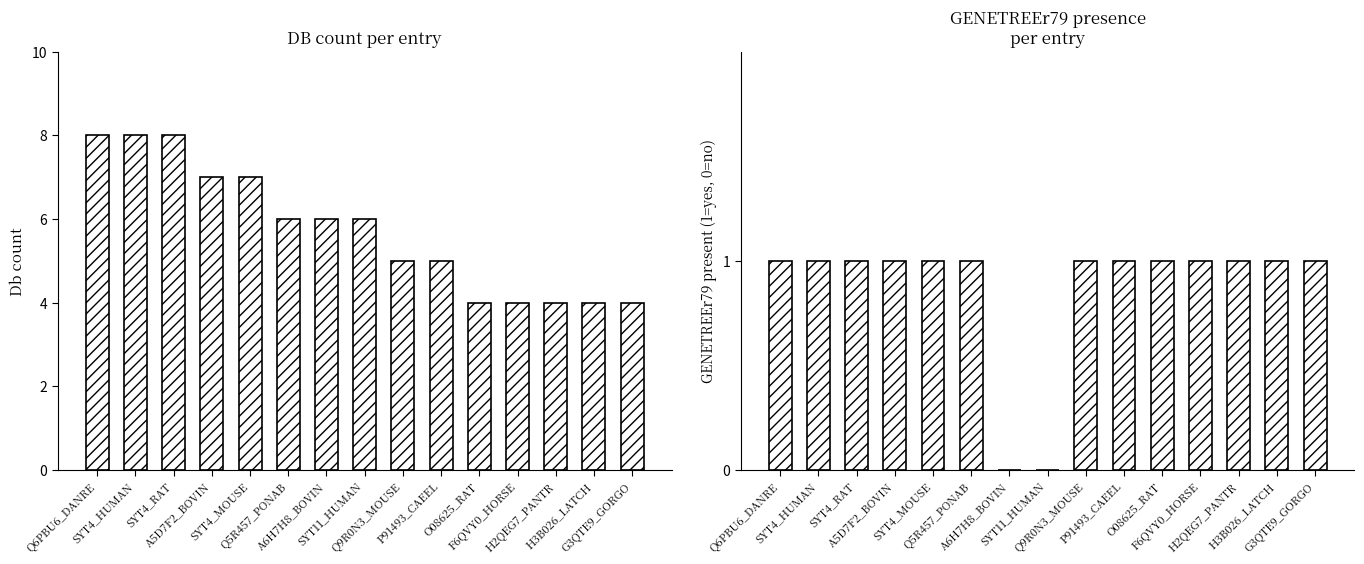

What is the difference between the second highest and minimum values in the GENETREEr79 series?

1